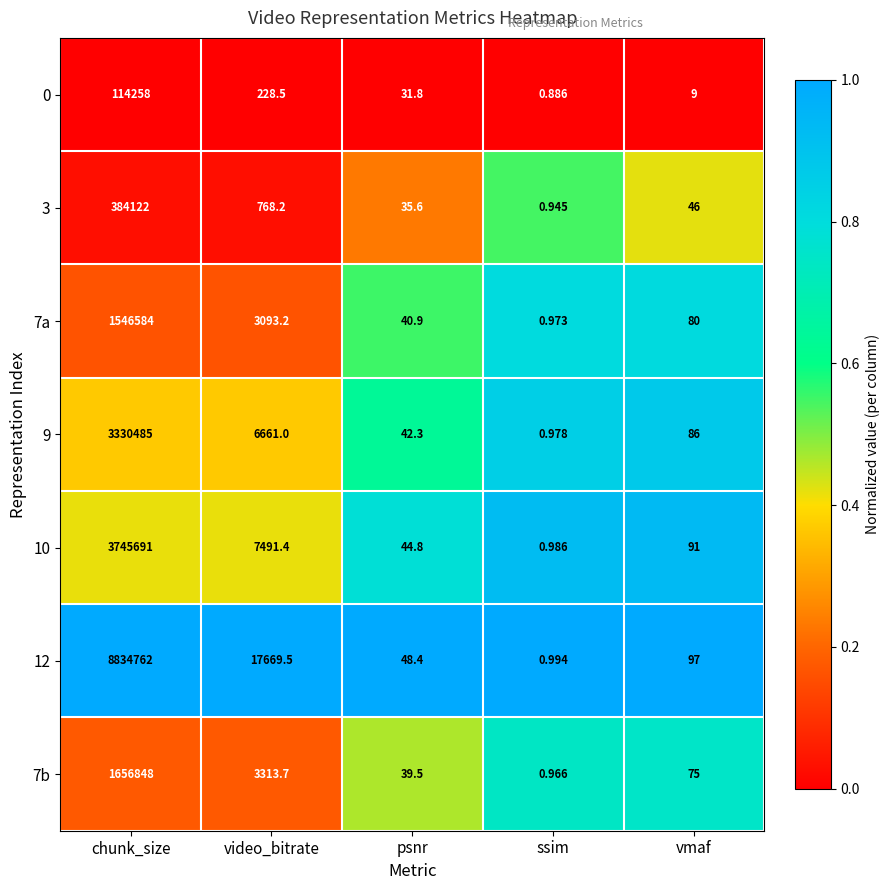

At which category does the chart reach its minimum across all series?

ssim